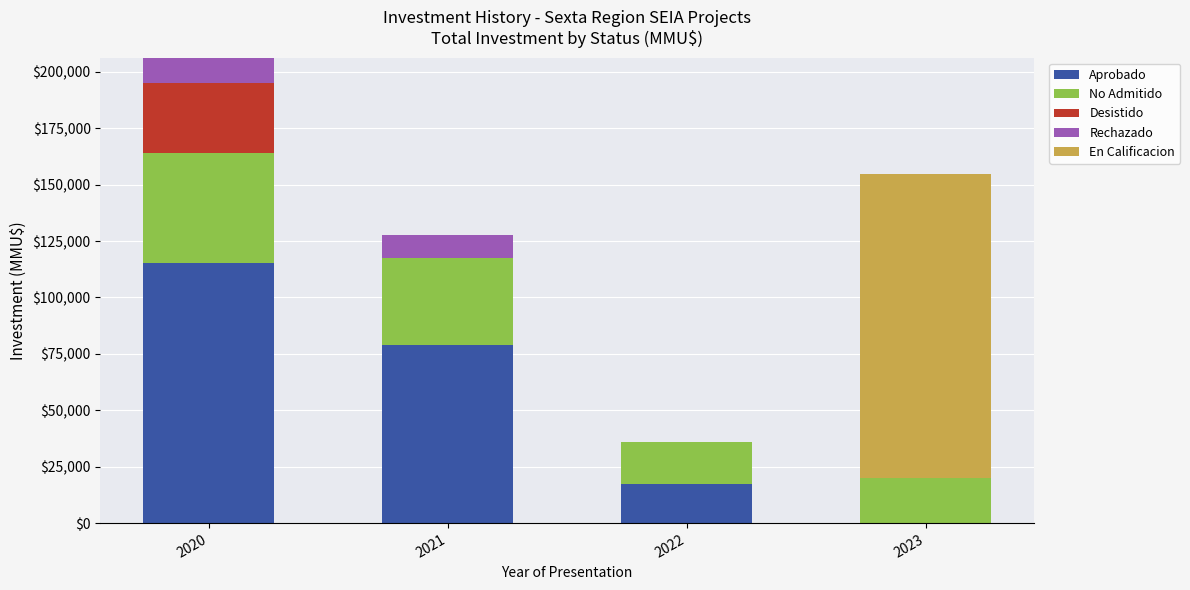

At which category is the sum across all series the highest?

2020